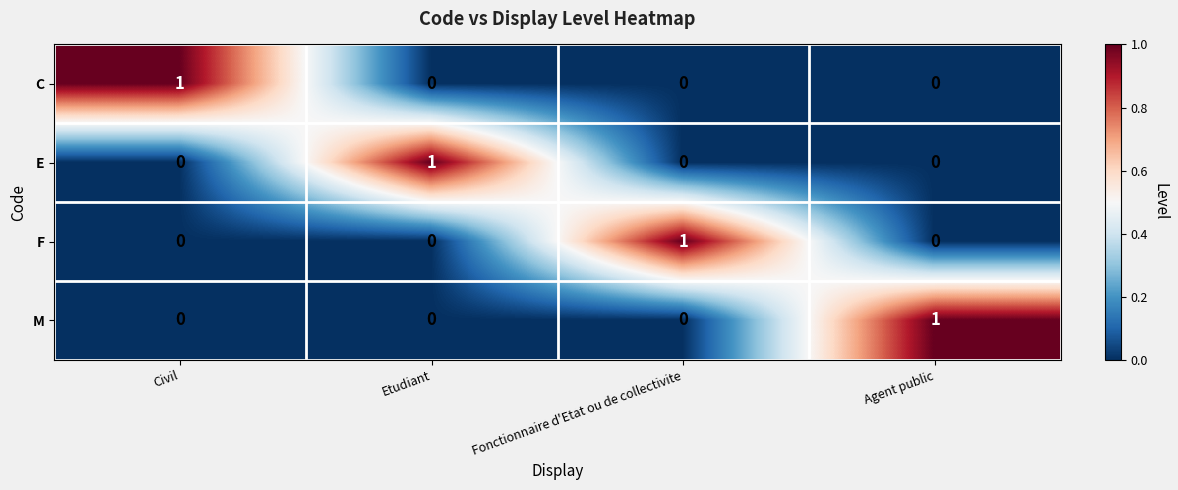

Is it true that E equals 0 at Etudiant?

False